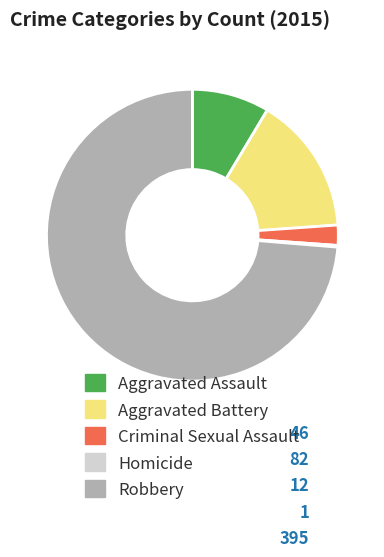

True or false: Aggravated Battery accounts for 2% of the total.

False